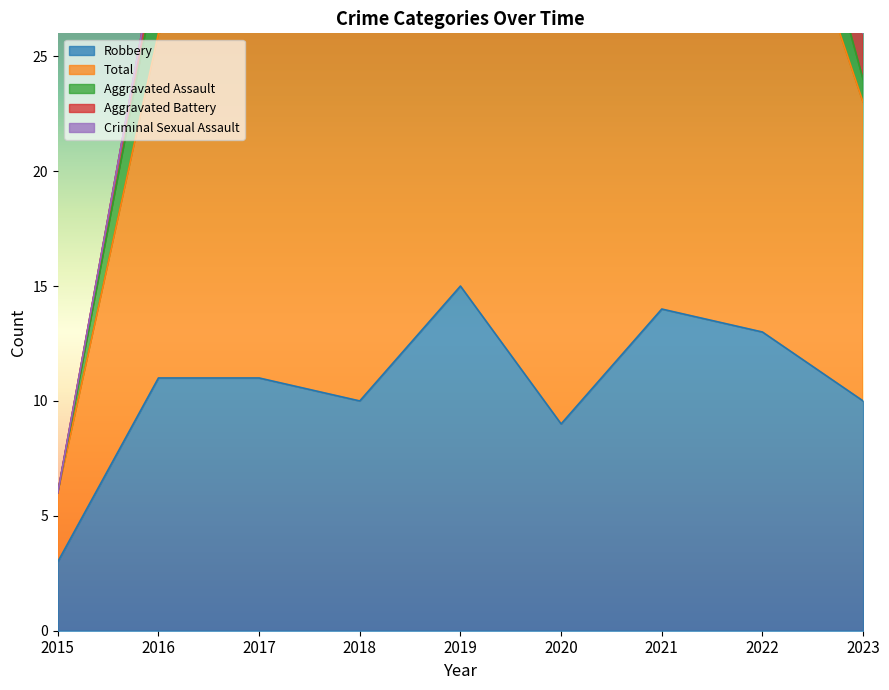

How many interior local valleys does the Total series have?

2